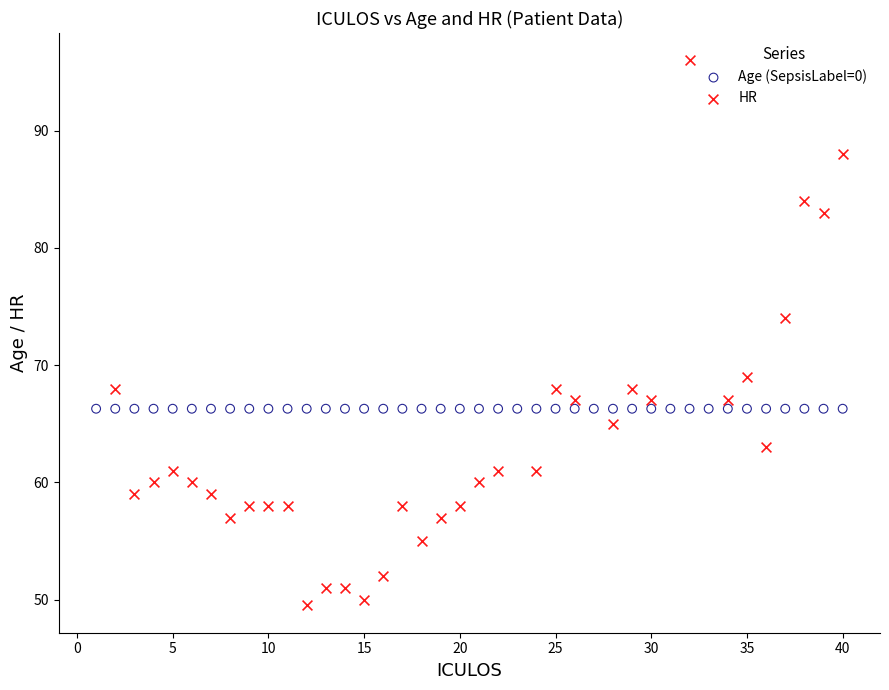

Which series reaches the maximum Y coordinate?

HR